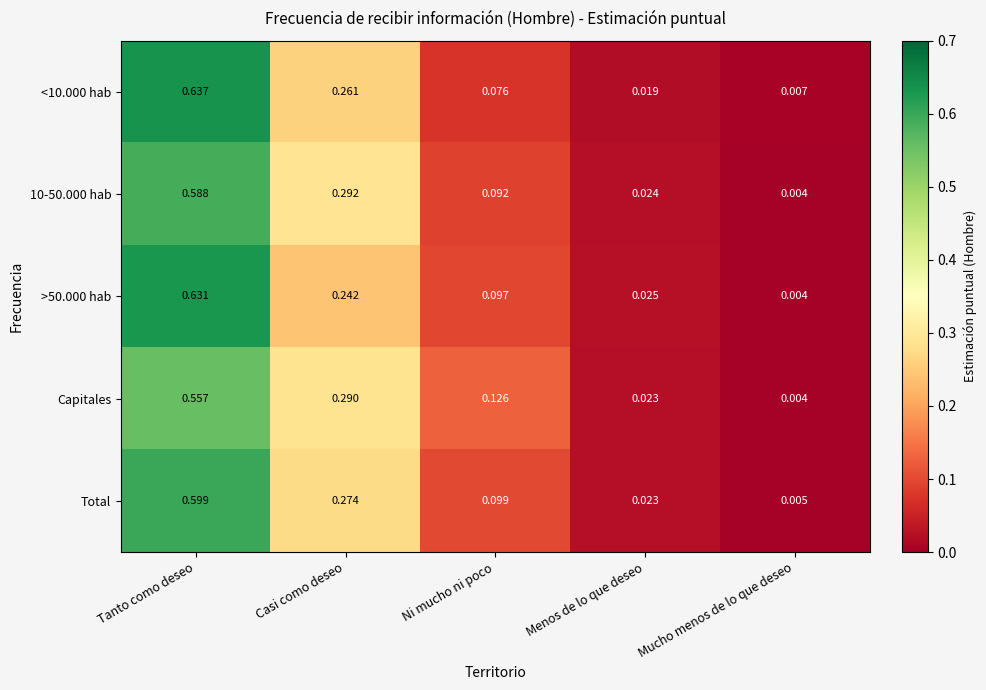

Is the value of 10-50.000 hab at Menos de lo que deseo greater than the value of >50.000 hab at Menos de lo que deseo?

No